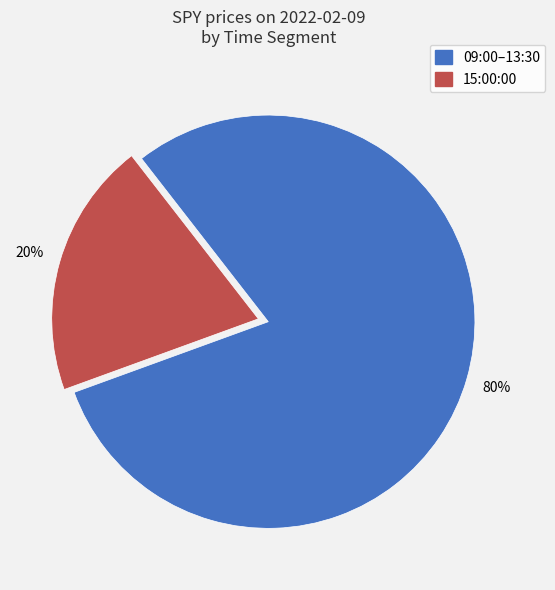

To the nearest percent, what is the difference between the largest and smallest slice percentages?

60%